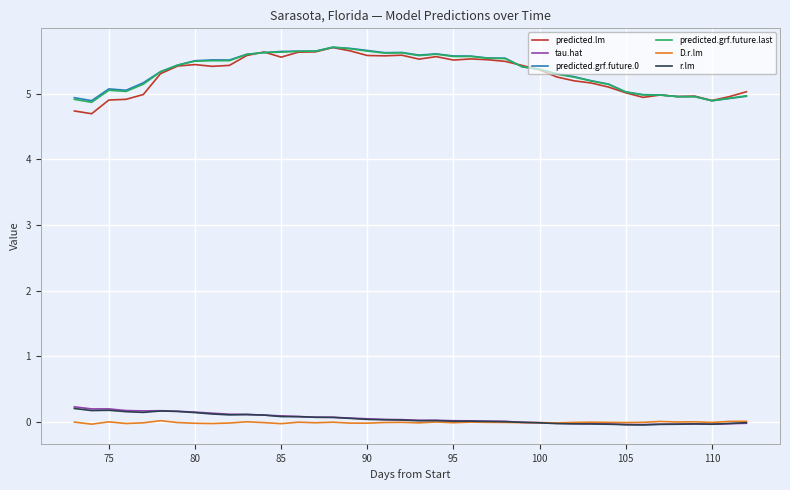

Which series has the widest spread of values?

predicted.lm